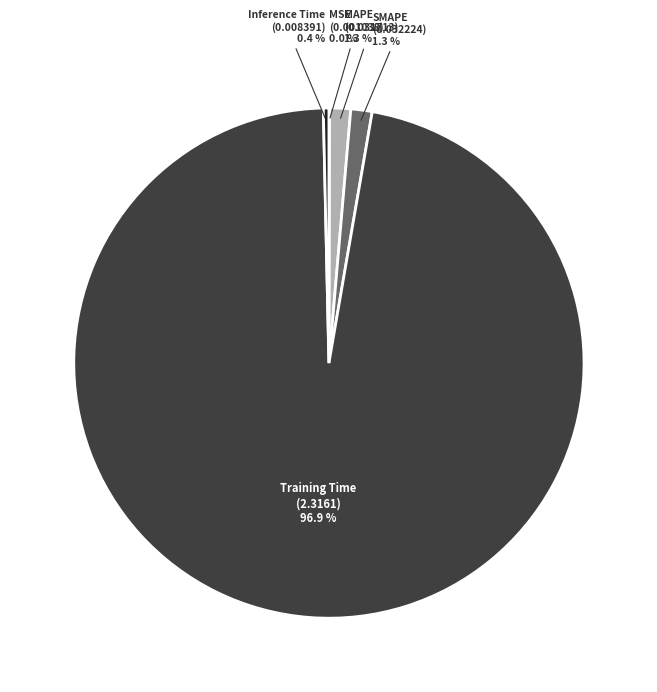

Does any single category account for the majority?

Yes